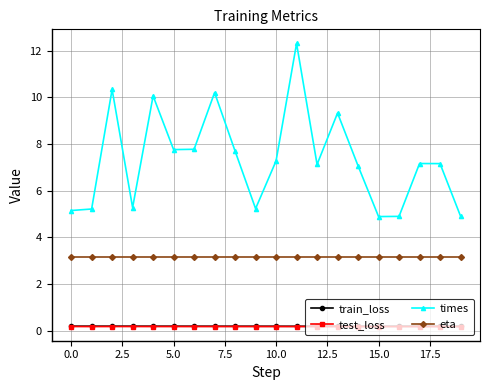

Which series has the largest total across all categories?

times